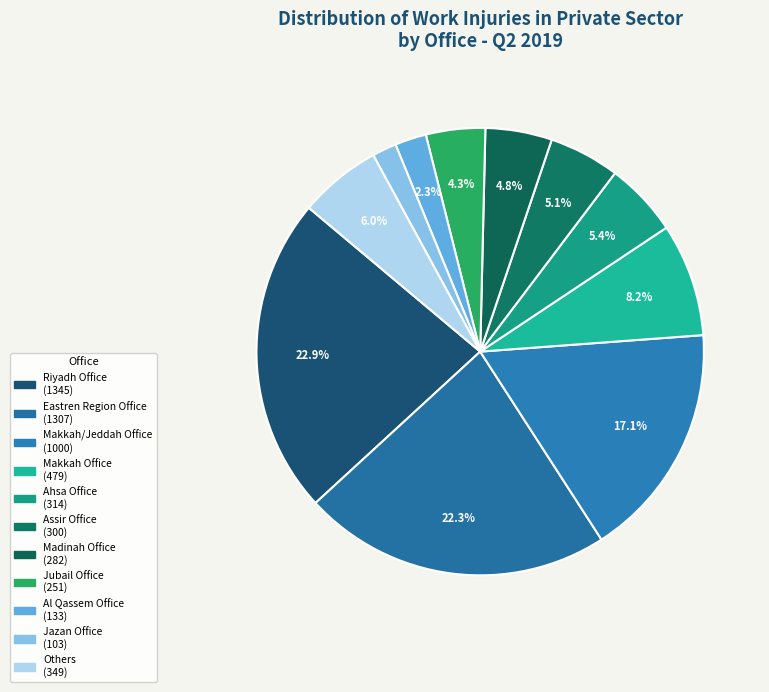

Count the number of slices in the pie.

11